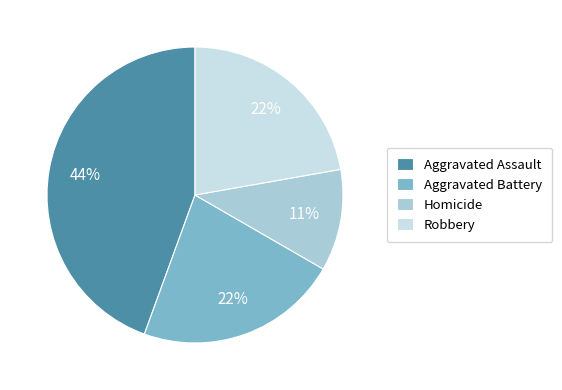

Between Aggravated Assault and Aggravated Battery, which is larger?

Aggravated Assault